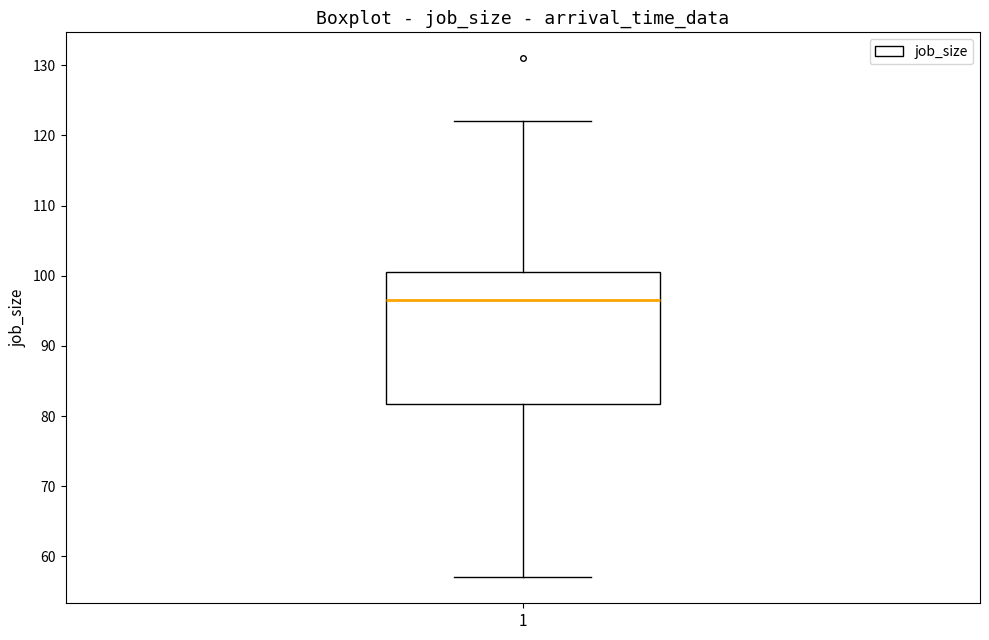

Transcribe this box plot: give where the median line is, the range the box spans, and where the two whiskers end, as read against the y-axis. The values are not printed on the chart, so give them approximately, as read against the axis.

median 97, box 82 to 101, whiskers 57 to 122